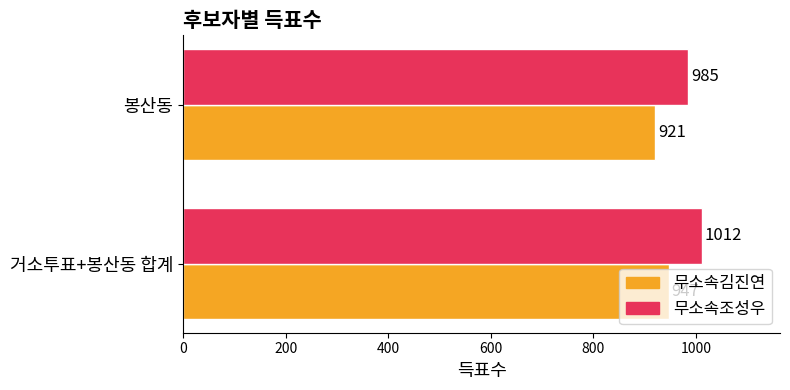

What is the sum of all 무소속조성우 values?

1997